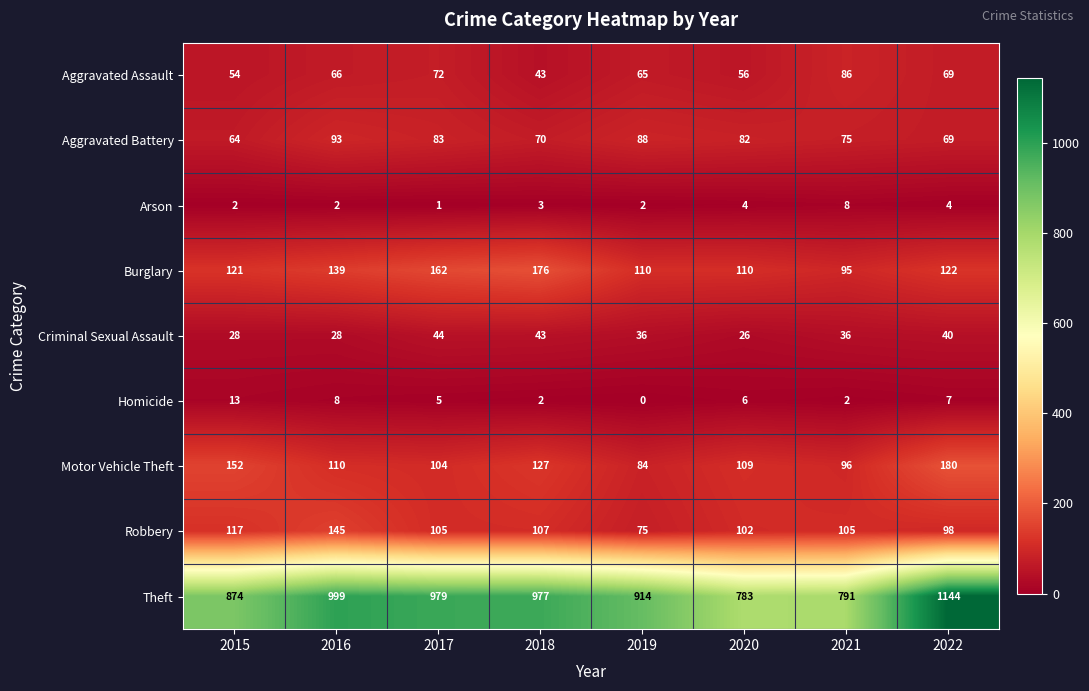

Rank the series by their maximum value, from highest to lowest.

Theft, Motor Vehicle Theft, Burglary, Robbery, Aggravated Battery, Aggravated Assault, Criminal Sexual Assault, Homicide, Arson